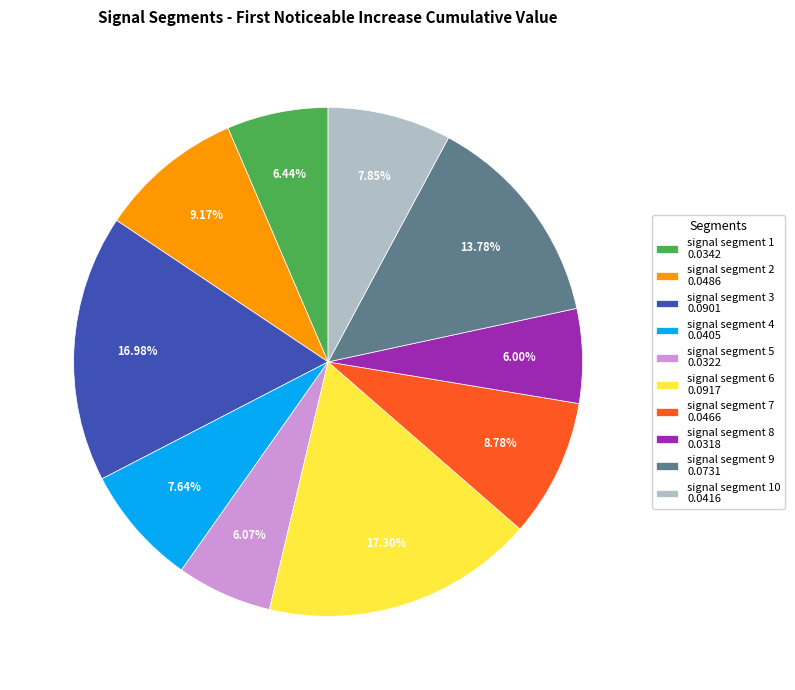

Does any single category account for the majority?

No